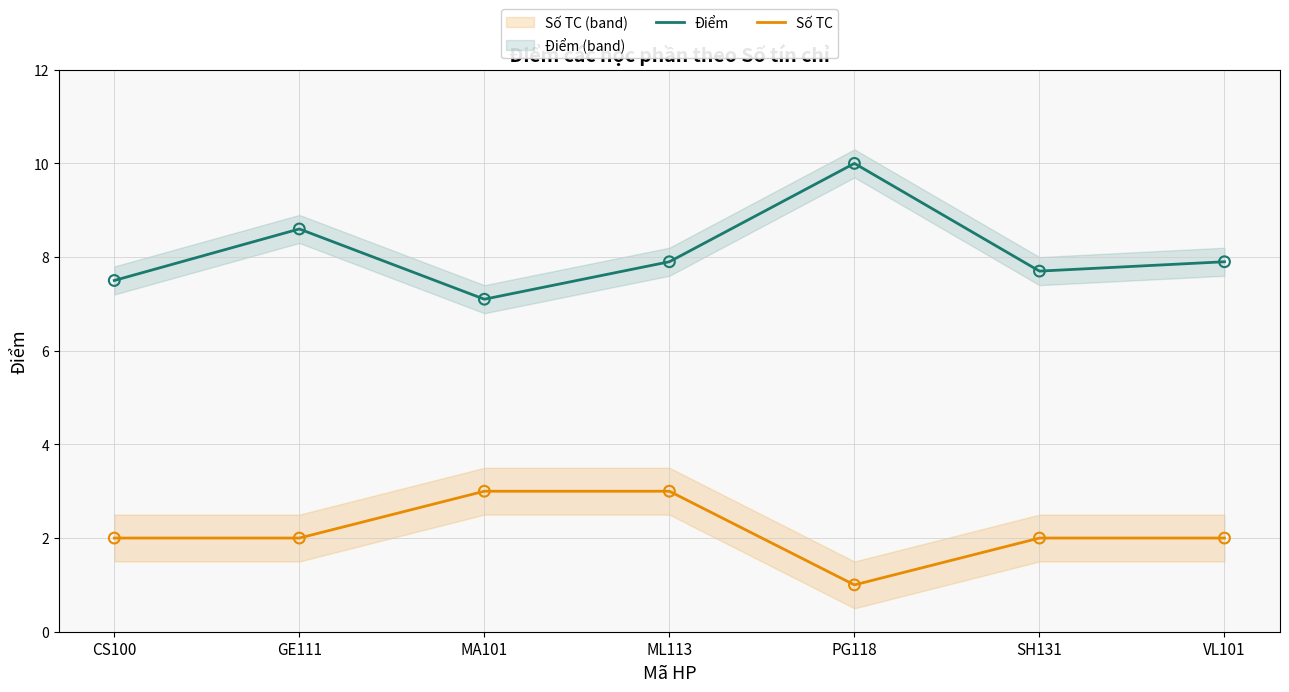

Which series has the largest total across all categories?

Điểm